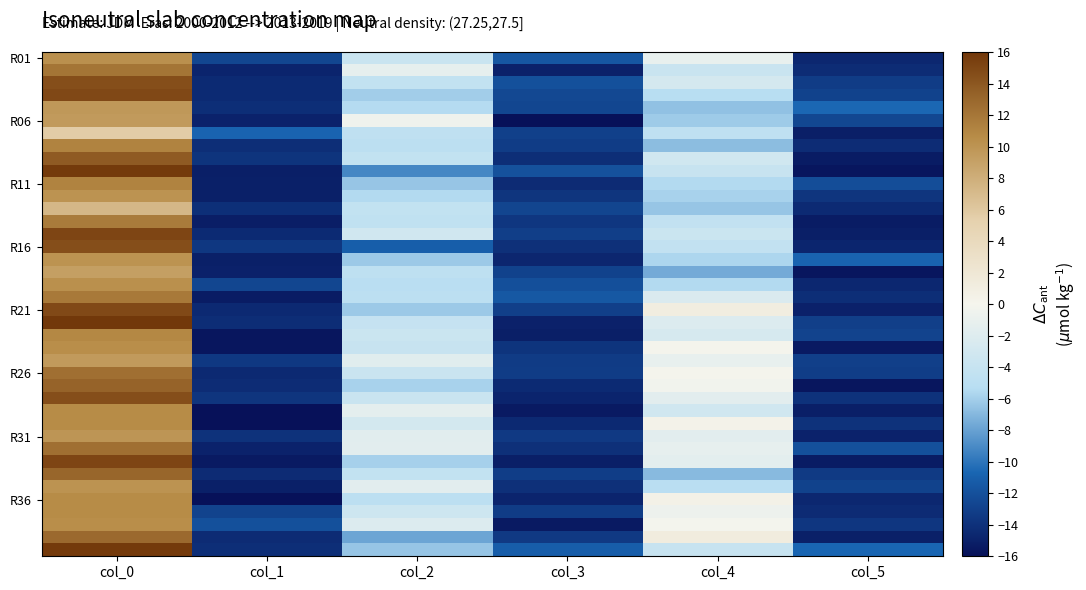

What is the total value across all series at col_3?

-545.4